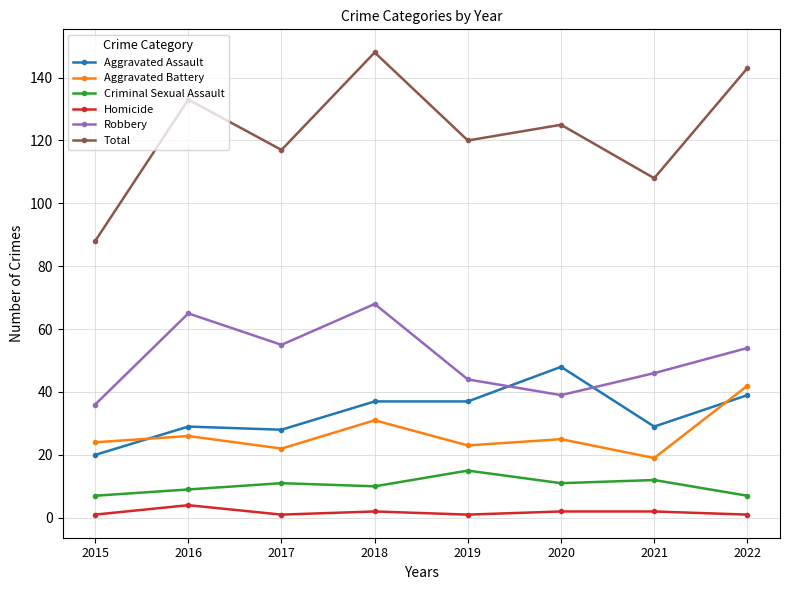

What is the minimum value shown in the chart?

1